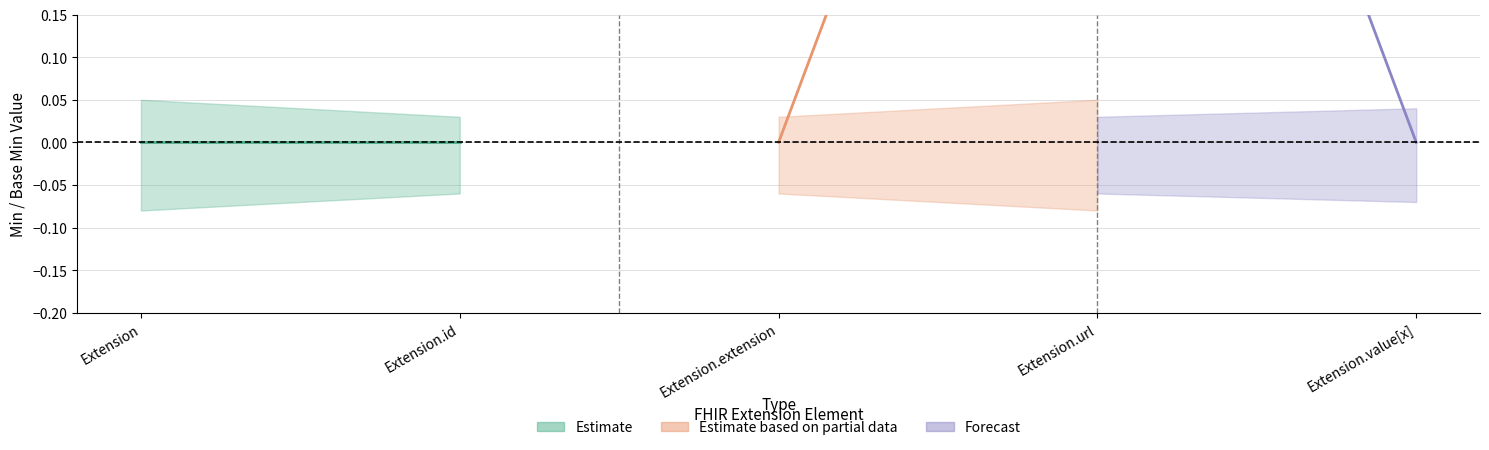

Does the chart display data point markers on the line(s)?

No